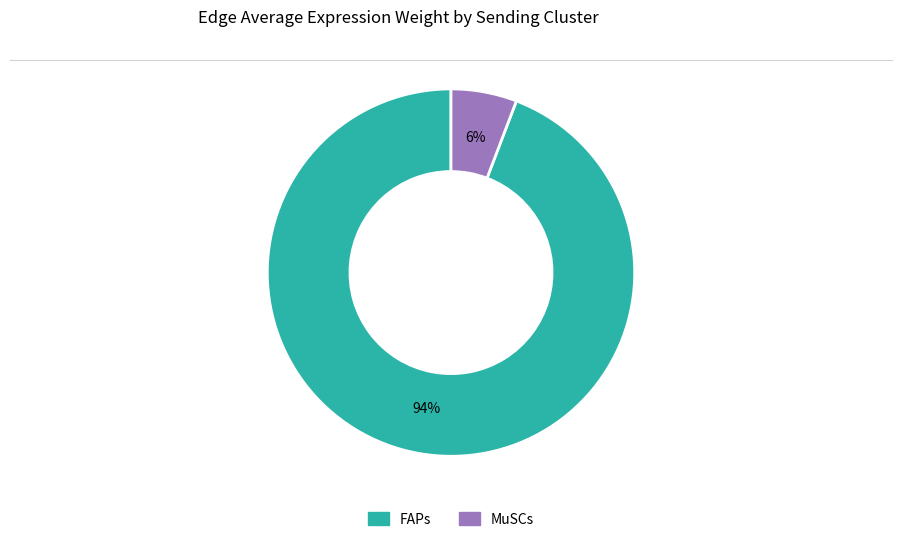

To the nearest percent, what is the difference between the largest and smallest slice percentages?

88%